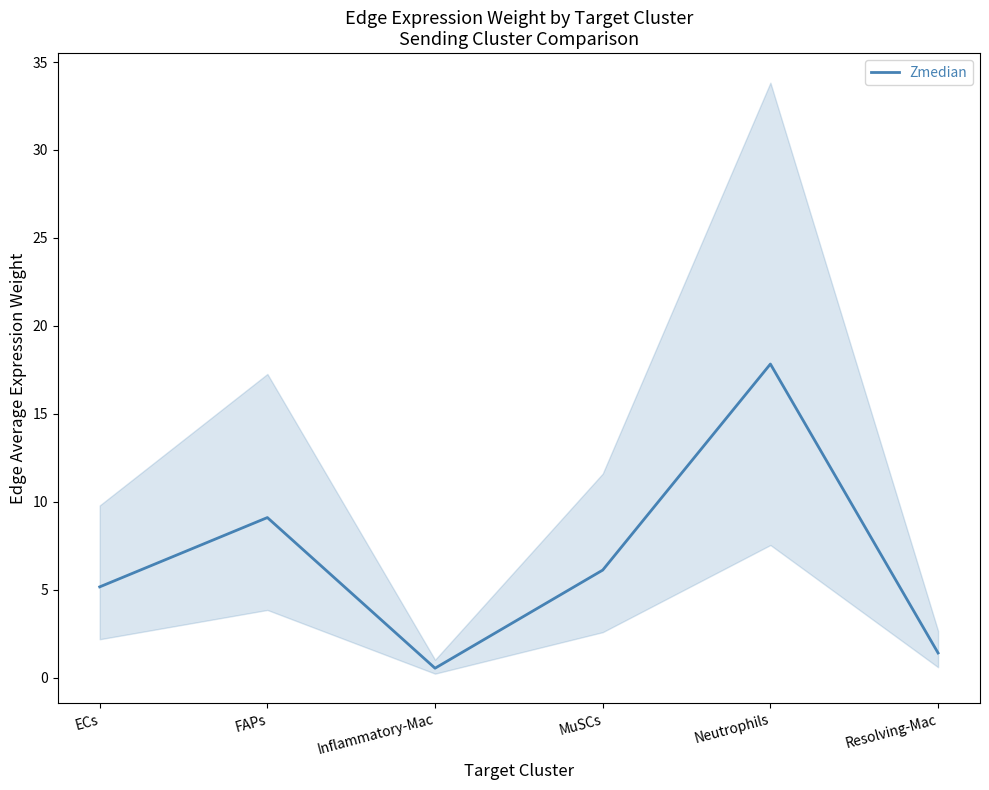

Which has a higher value, Resolving-Mac or Inflammatory-Mac?

Resolving-Mac